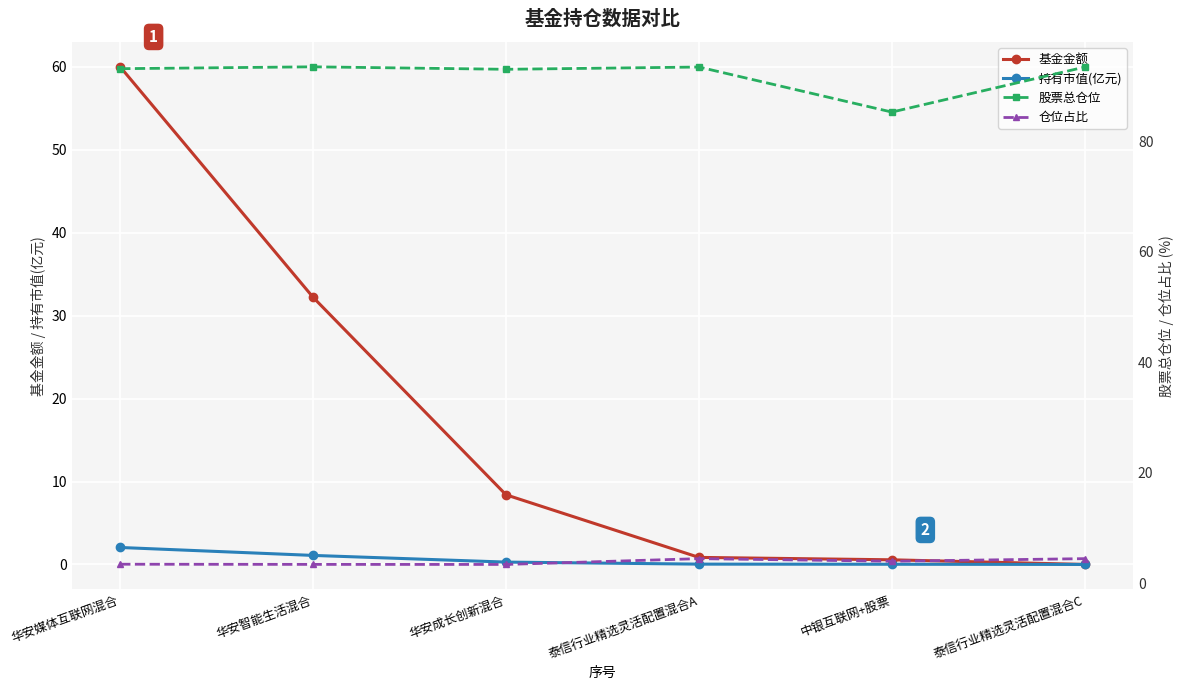

What is the label of the 5th point from the left?

中银互联网+股票